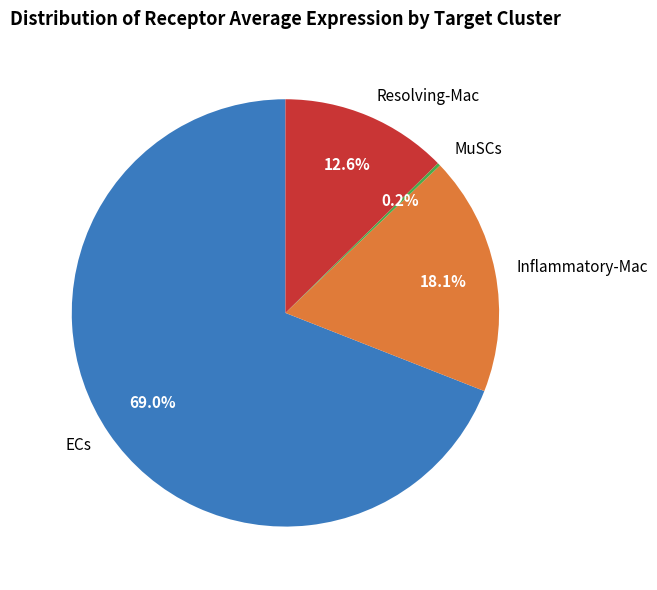

To the nearest percent, what is the difference between the largest and smallest slice percentages?

69%